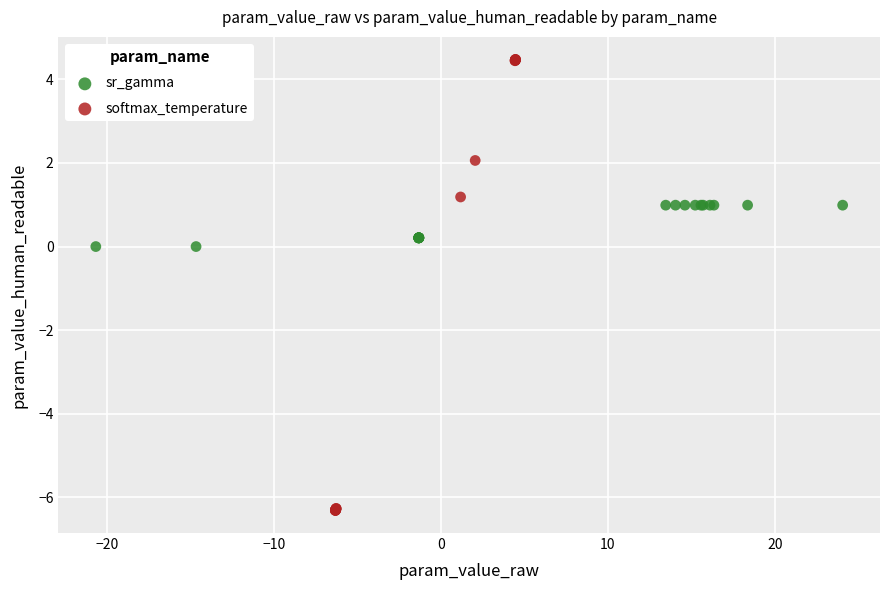

Which series contains the highest Y value?

softmax_temperature